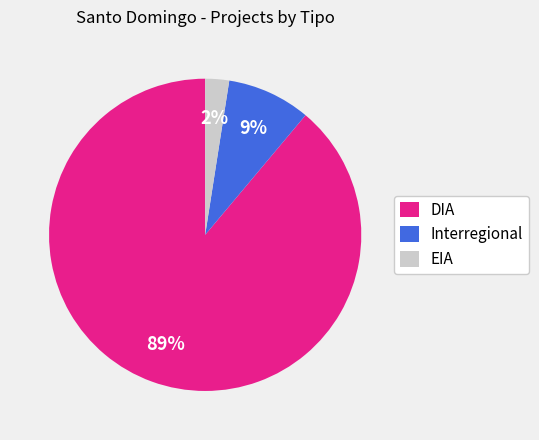

What is the smallest slice in the pie chart?

EIA